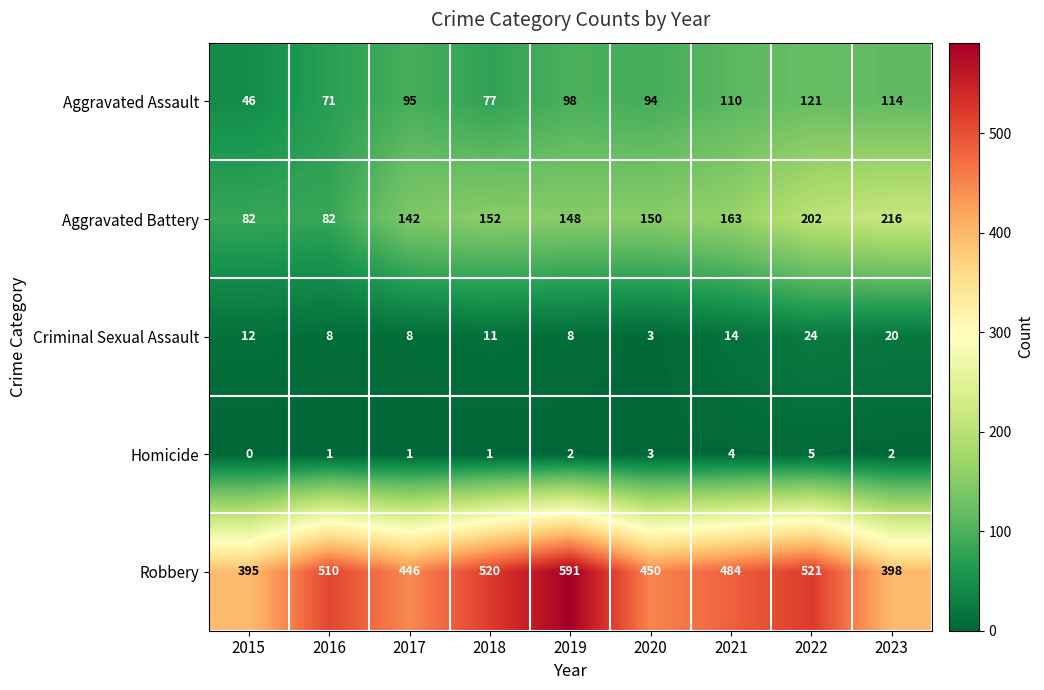

At which label does Robbery reach its peak?

2019